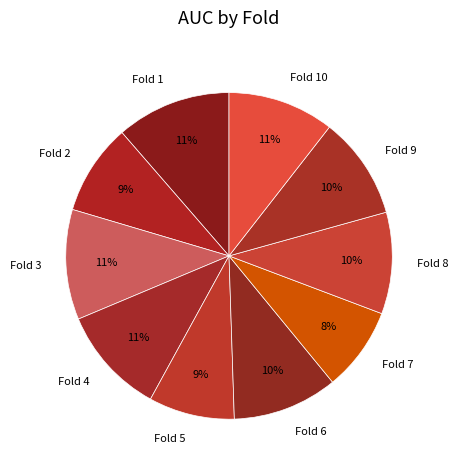

Which has a higher value, Fold 5 or Fold 10?

Fold 10